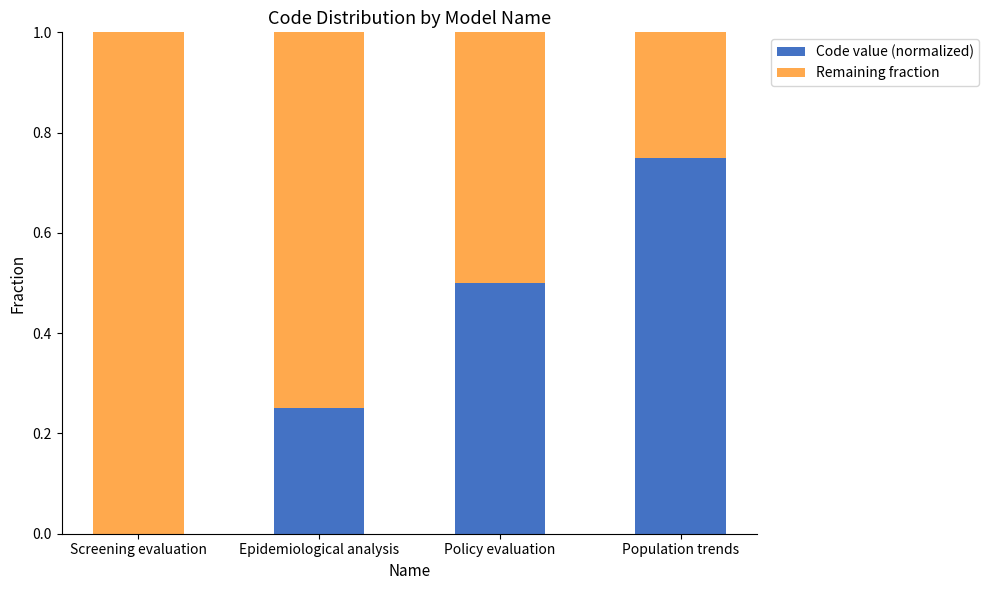

At which label does Code value (normalized) reach its peak?

Population trends